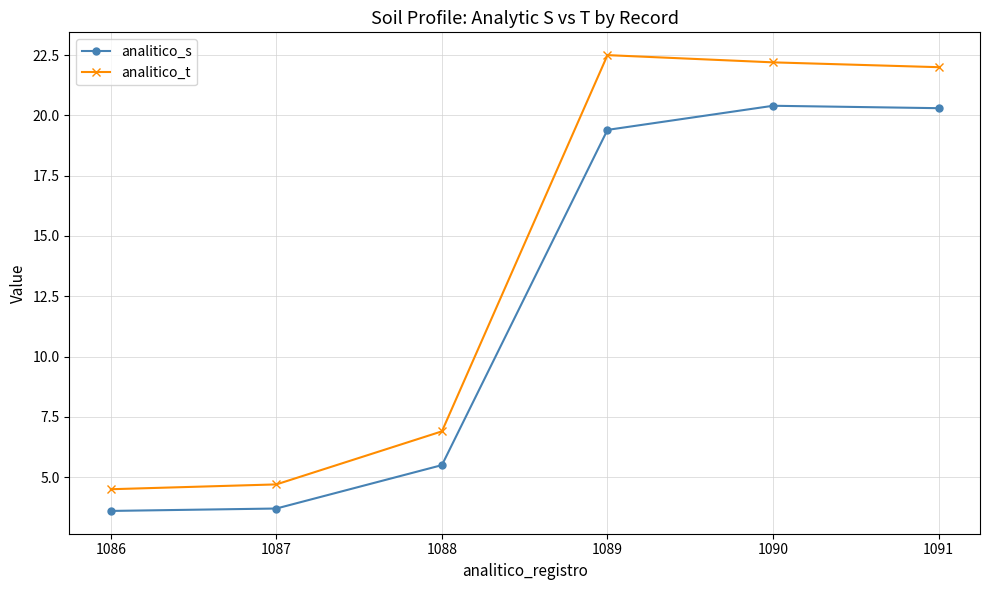

What are all the series names shown in the legend?

analitico_s, analitico_t